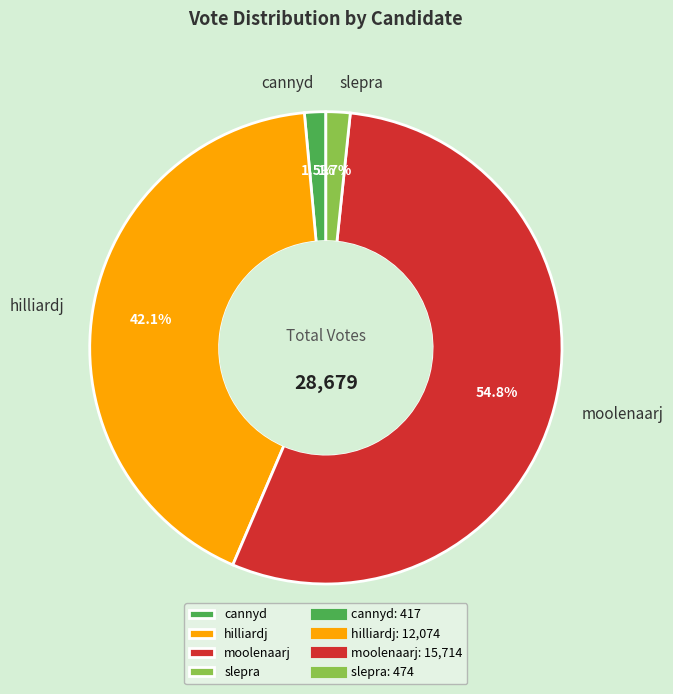

How many segments does this pie chart have?

4